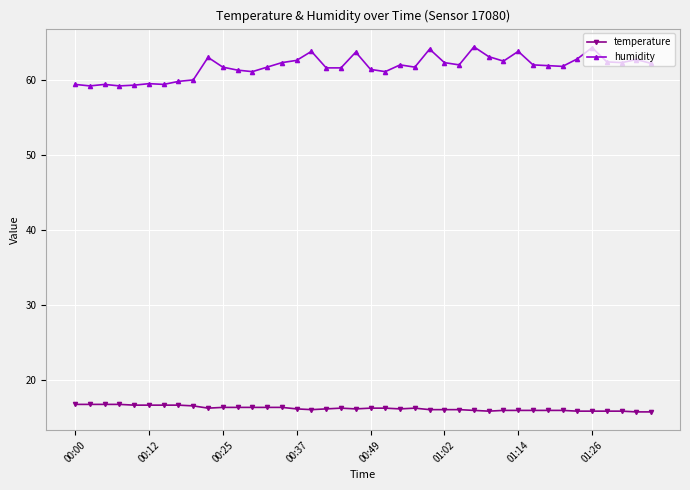

List the series in order of their peak value, lowest first.

temperature, humidity